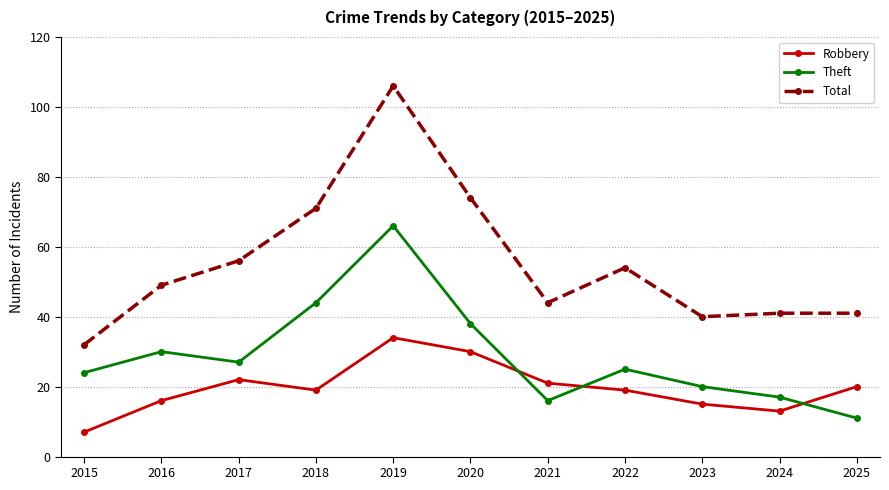

Is it true that Robbery equals 6 at 2024?

False